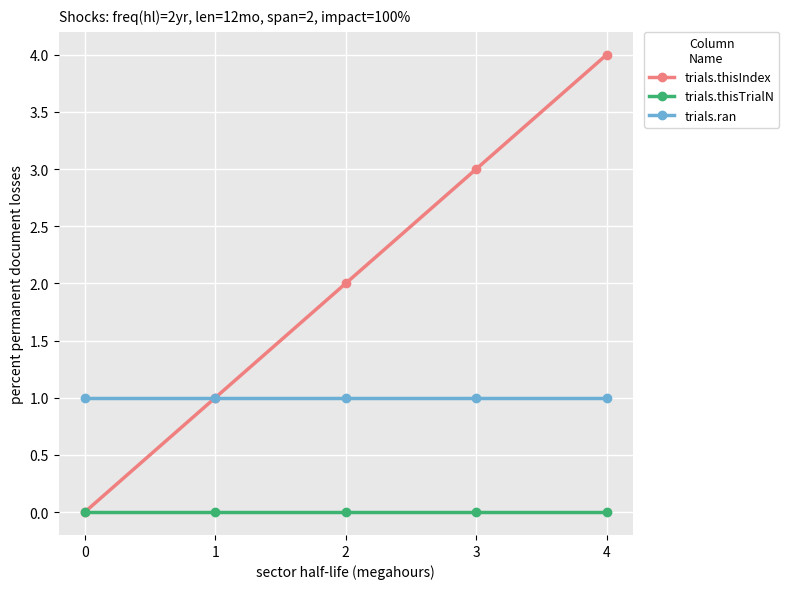

True or false: trials.ran and trials.thisTrialN intersect in this chart.

False